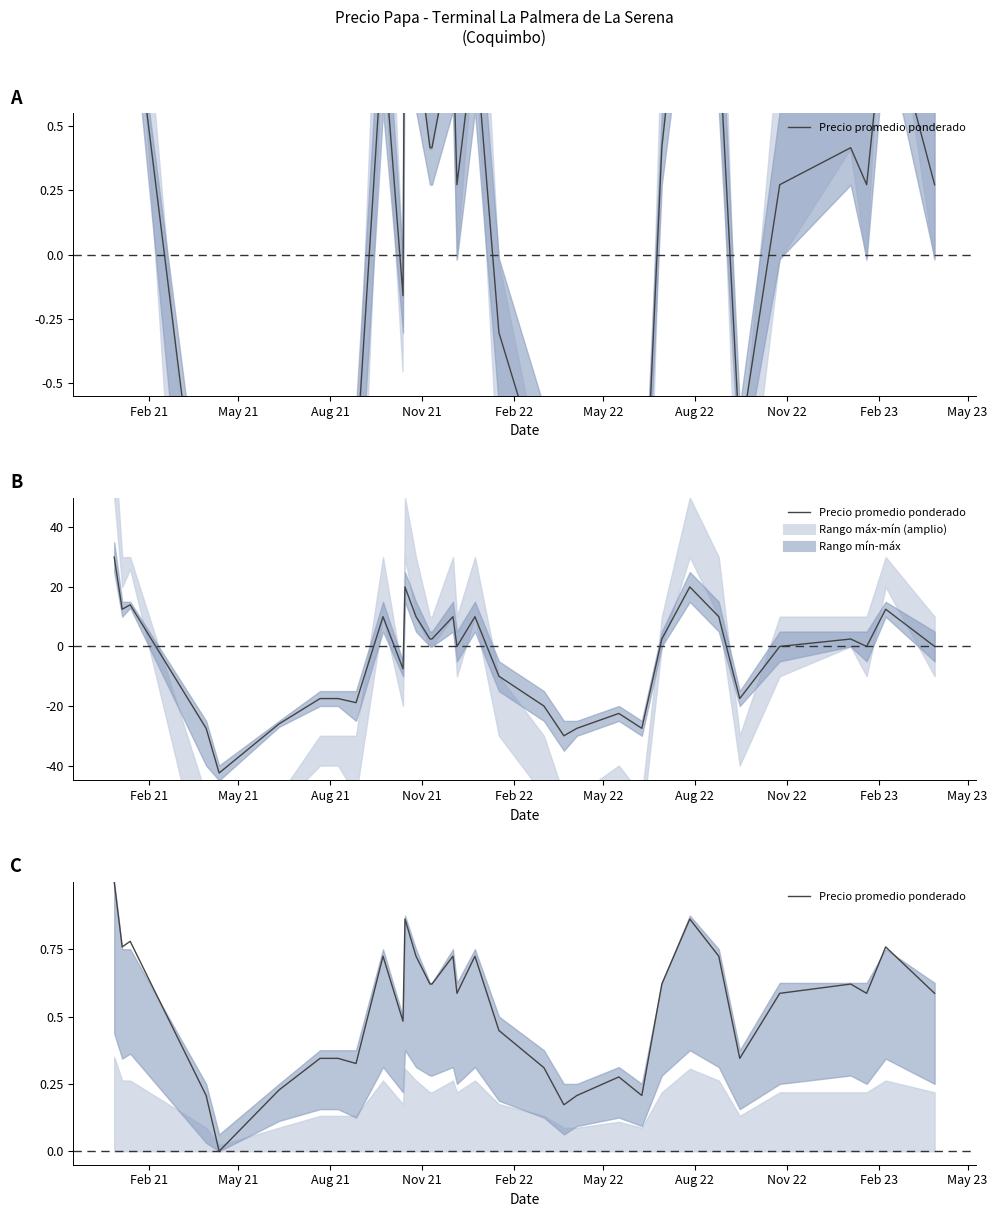

The chart shows a value of 0.3 at 26. True or false?

False